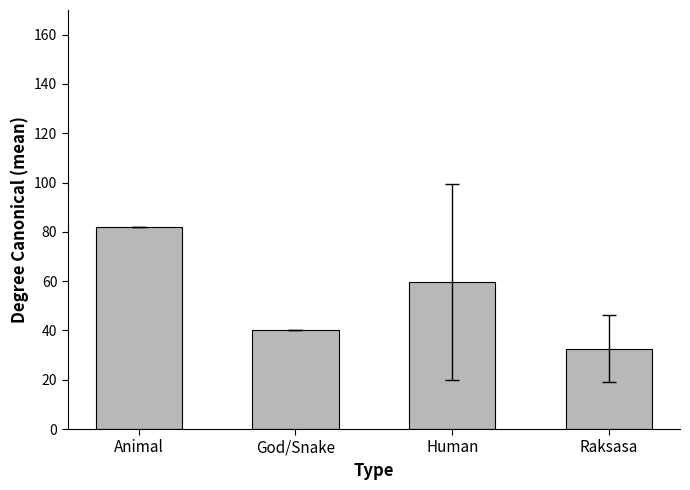

At which label does the data first exceed 59?

Animal